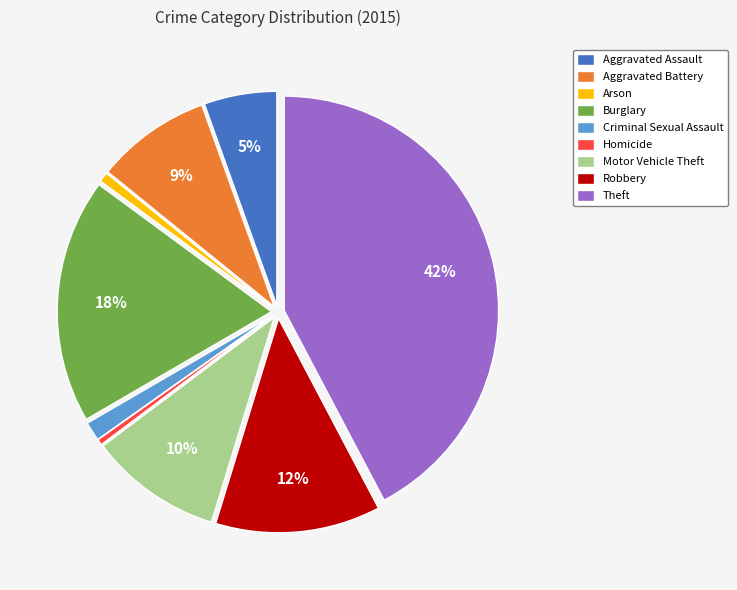

Is it true that Criminal Sexual Assault is 11% of the pie?

False